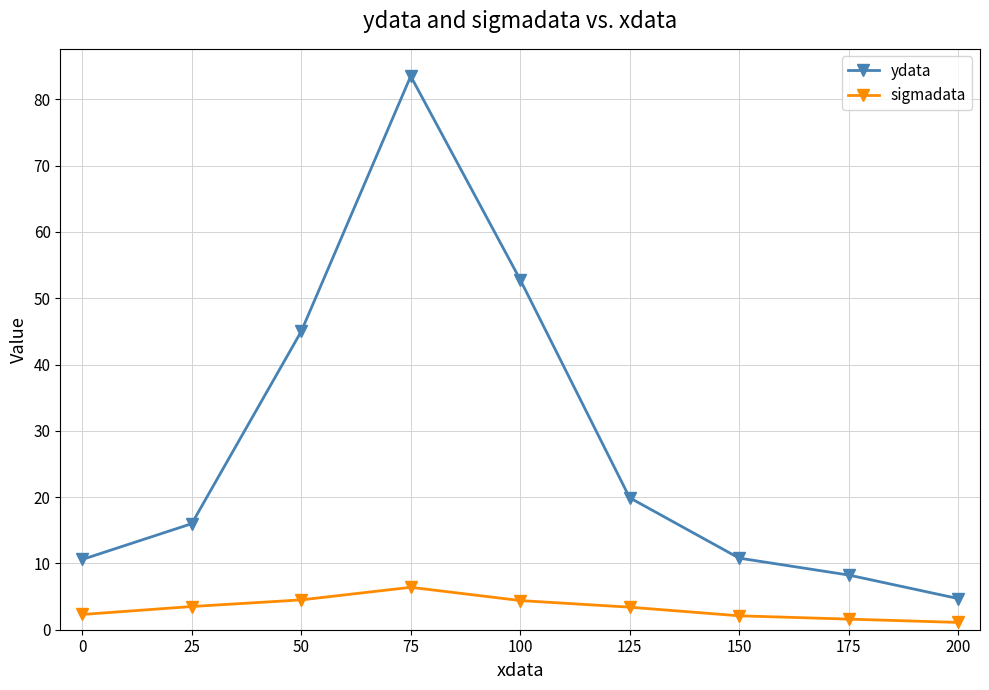

What is the lowest value of the ydata series?

4.7